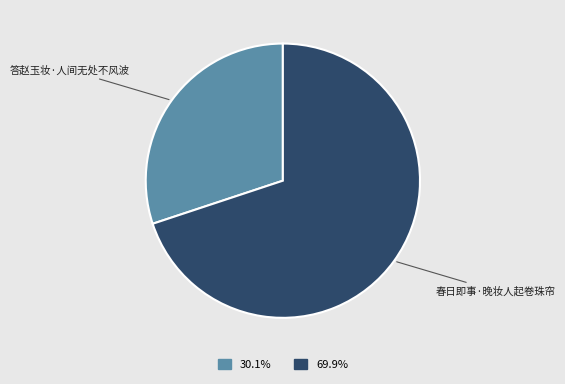

Do 答赵玉妆·人间无处不风波 and 春日即事·晚妆人起卷珠帘 together represent more than half of the pie?

Yes